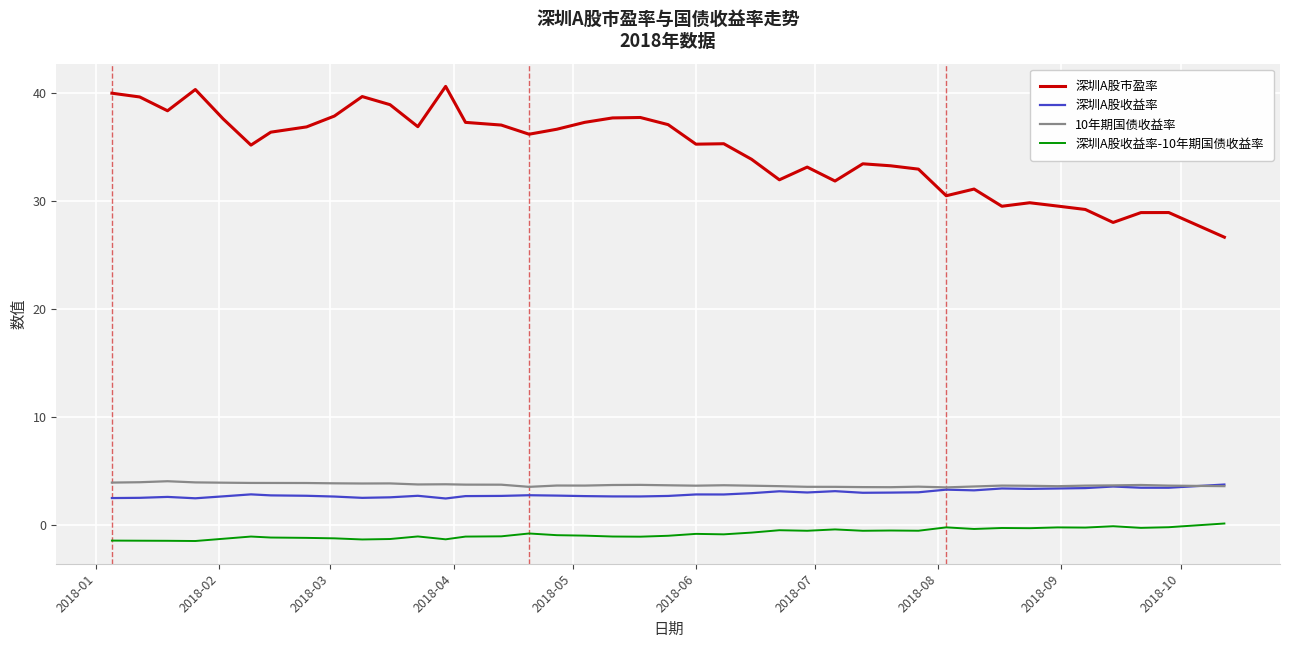

True or false: 深圳A股市盈率 and 深圳A股收益率-10年期国债收益率 cross at least once.

False